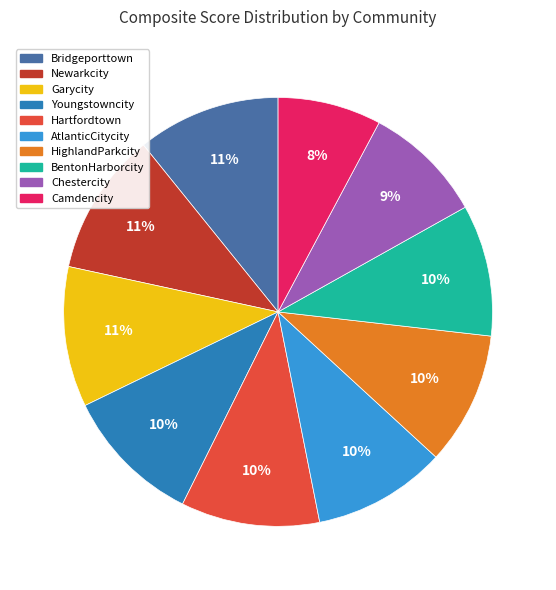

How many segments does this pie chart have?

10